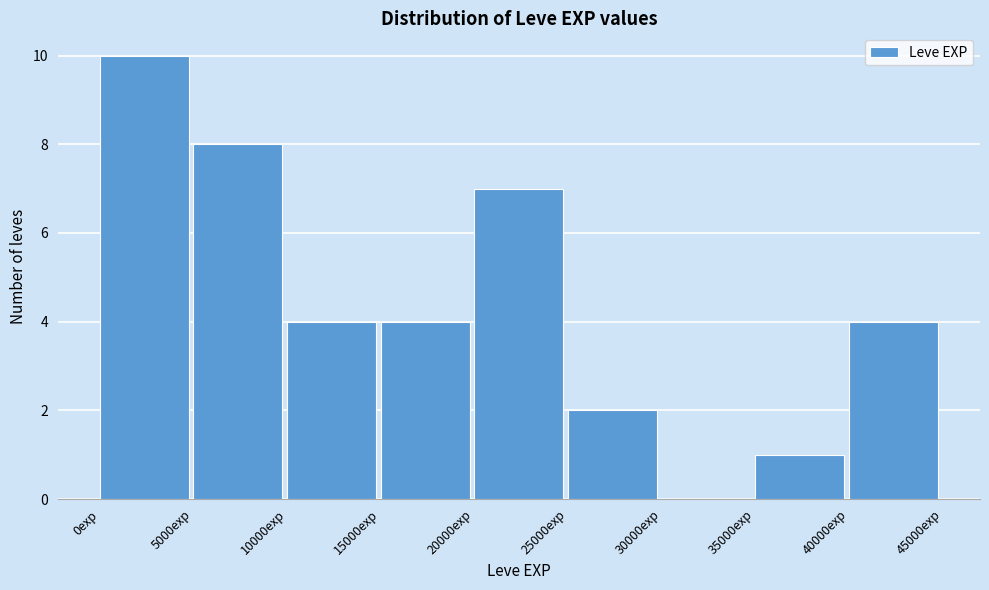

Reading left to right, list every bar in this chart as the range it spans on the x-axis followed by its height. The values are not printed on the chart, so give them approximately, as read against the axis.

0 to 5000: 10
5000 to 10000: 8
10000 to 15000: 4
15000 to 20000: 4
20000 to 25000: 7
25000 to 30000: 2
30000 to 35000: 0
35000 to 40000: 1
40000 to 45000: 4